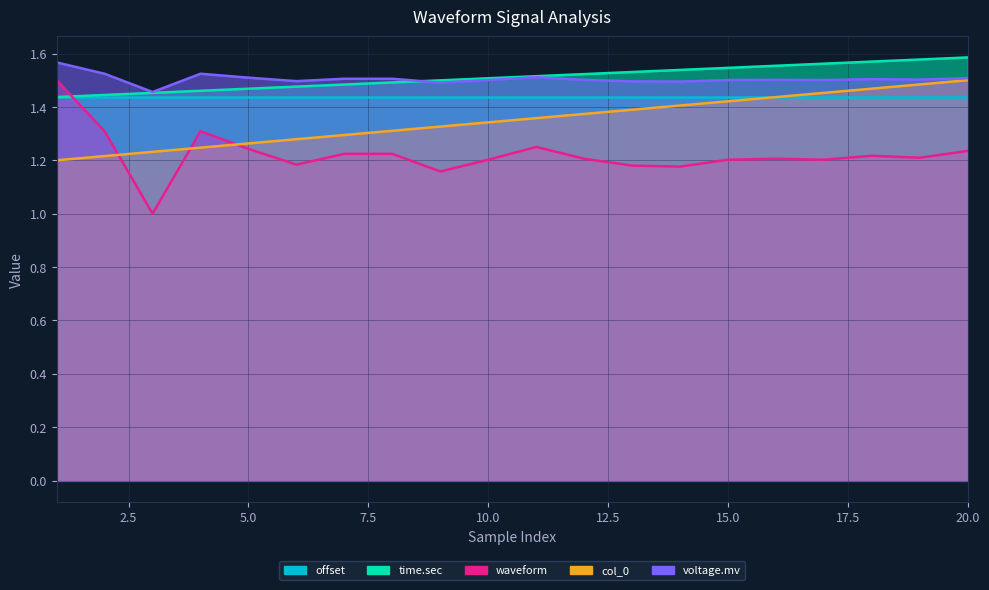

Is it true that voltage.mv equals 1.3 at 2?

True